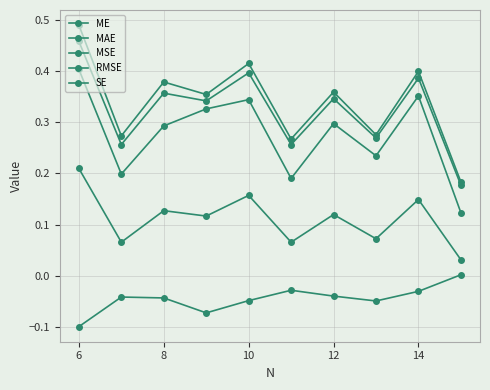

Is this an area chart (filled region under the line)?

No